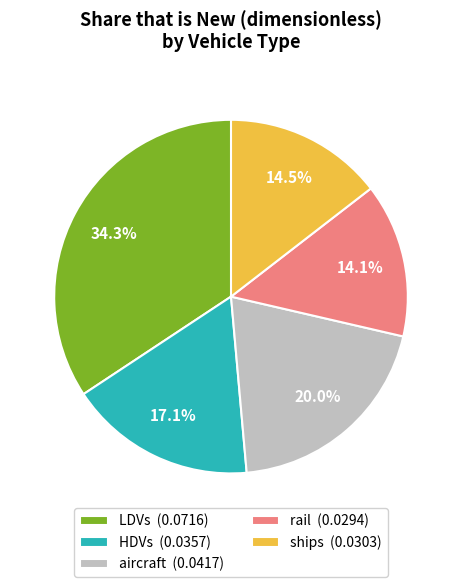

To the nearest percent, what is the average slice percentage?

20%